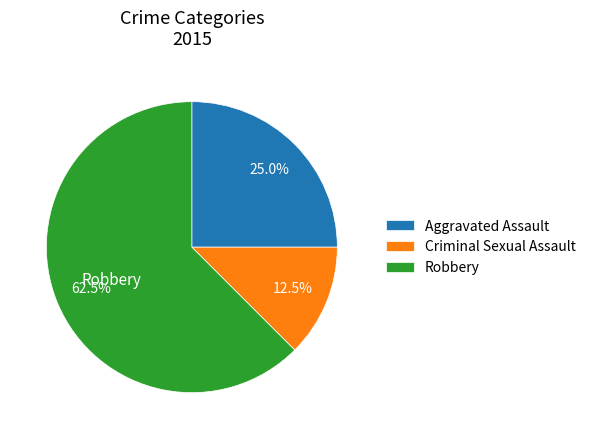

Is there a majority slice in this chart?

Yes